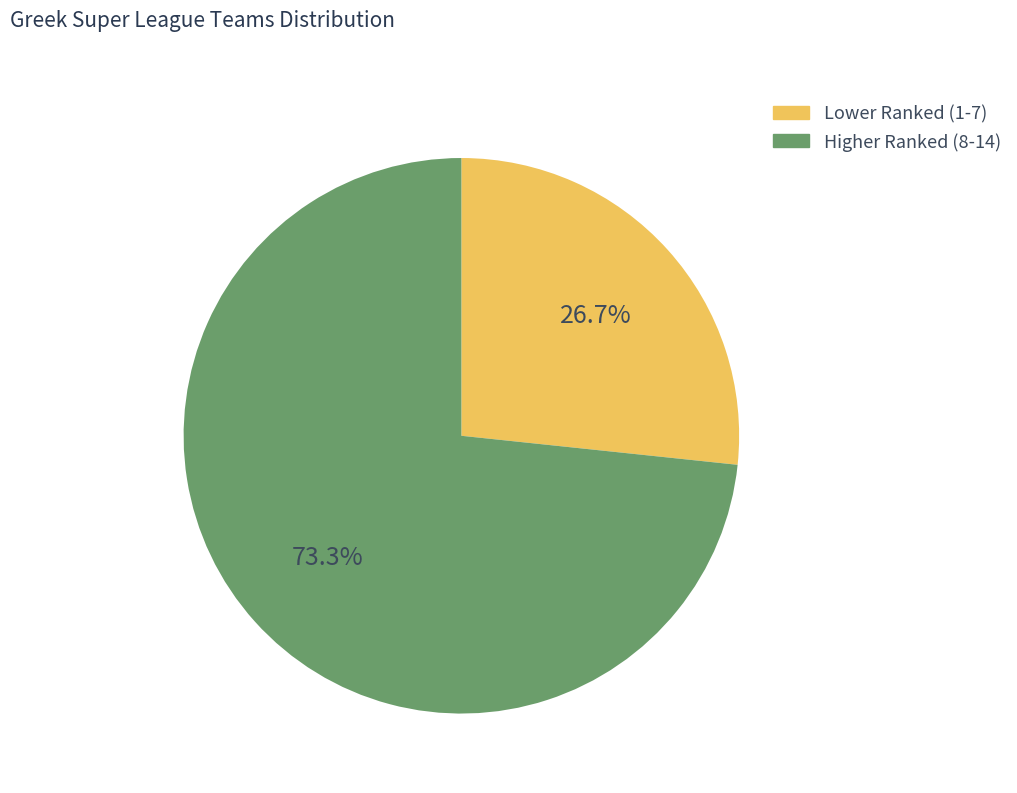

Is there any slice that represents more than half of the pie?

Yes